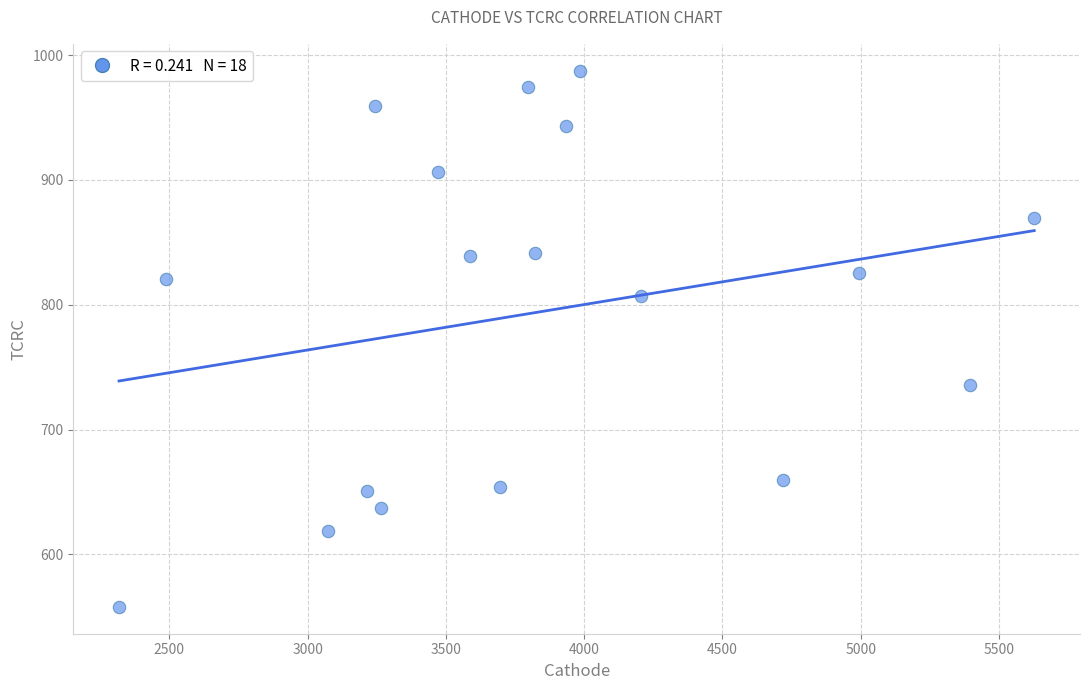

What is the range of X values (max minus min)?

3309.9